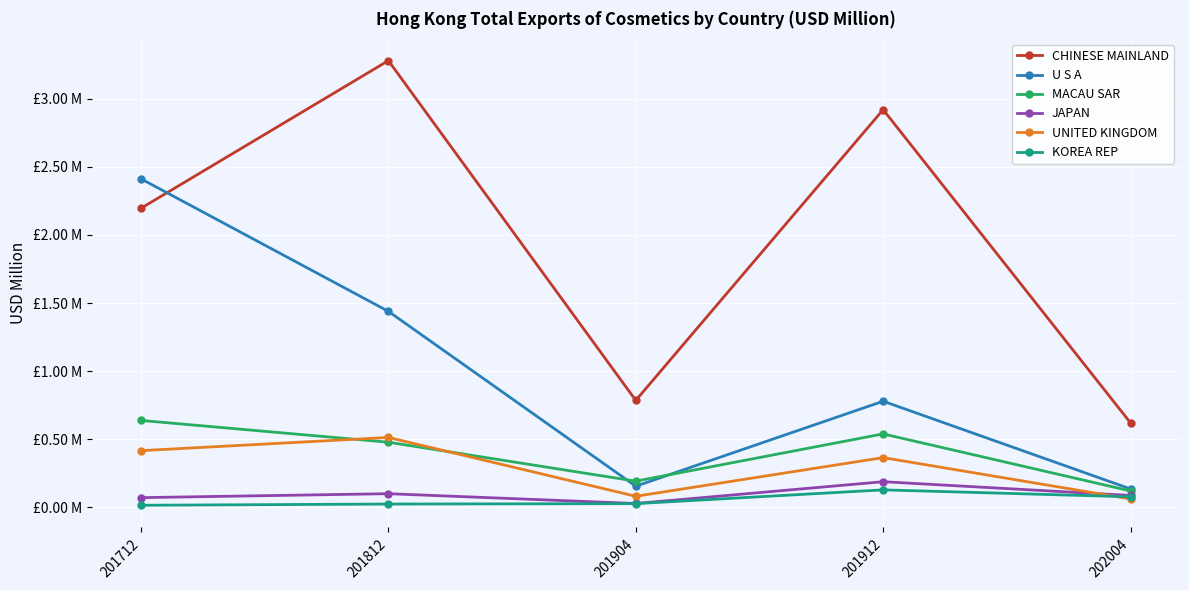

True or false: MACAU SAR has more than 1 interior local peaks.

False